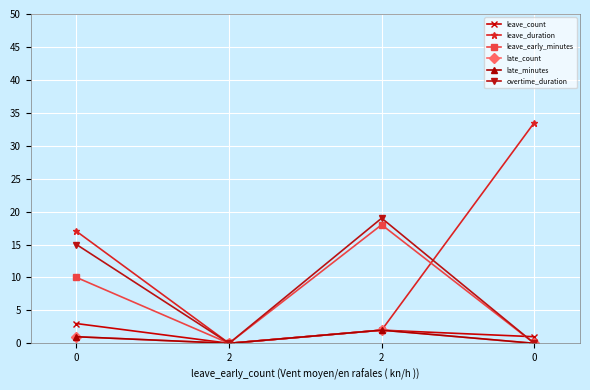

Count the late_minutes values in the range 0 to 2.

4